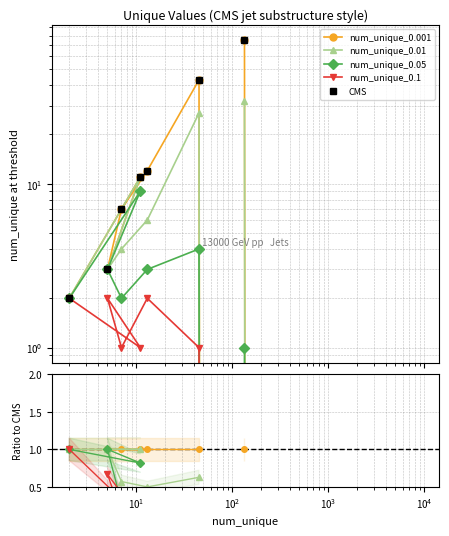

Does the chart have visible grid lines?

Yes